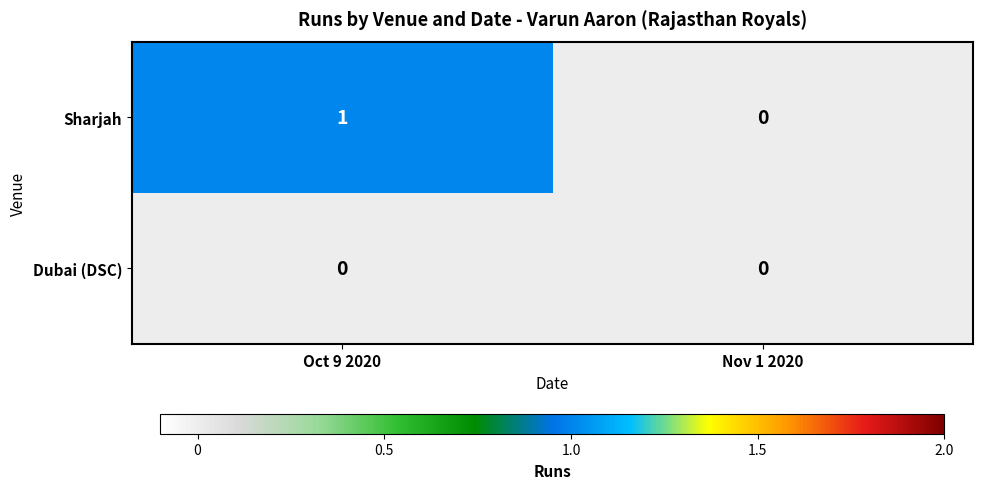

Which series changed the most between Oct 9 2020 and Nov 1 2020?

Sharjah